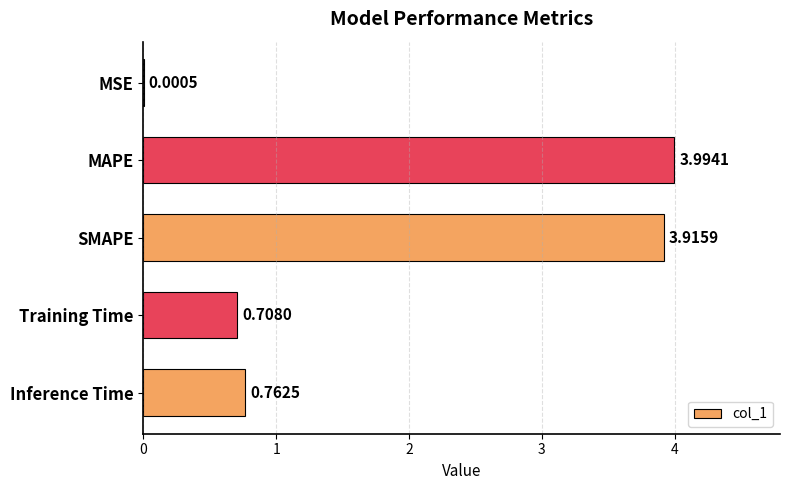

What is the sum of all values?

9.4